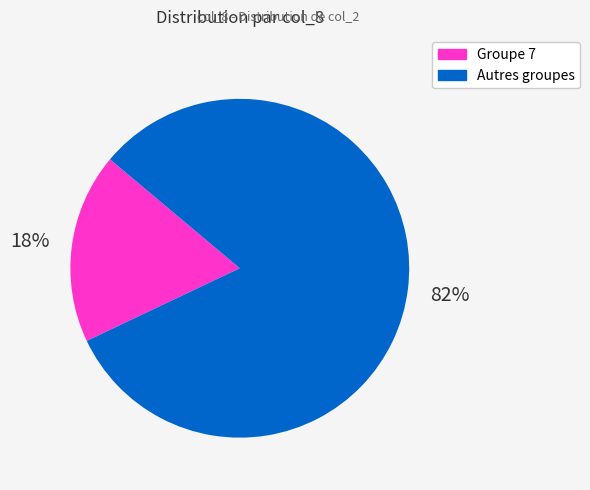

To the nearest percent, what is the difference between the largest and smallest slice percentages?

64%